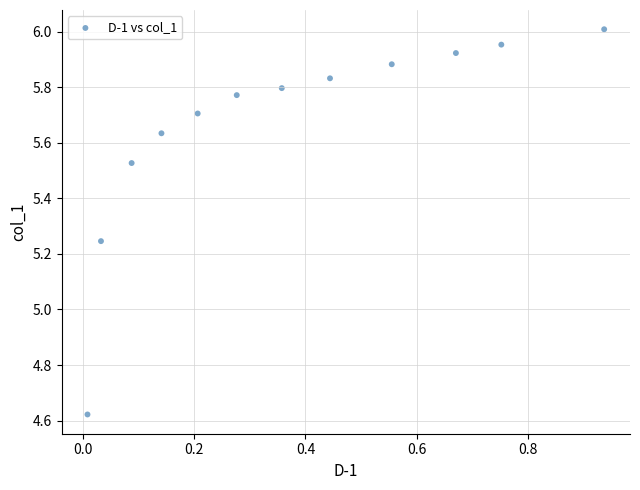

What is the range of X values (max minus min)?

0.9